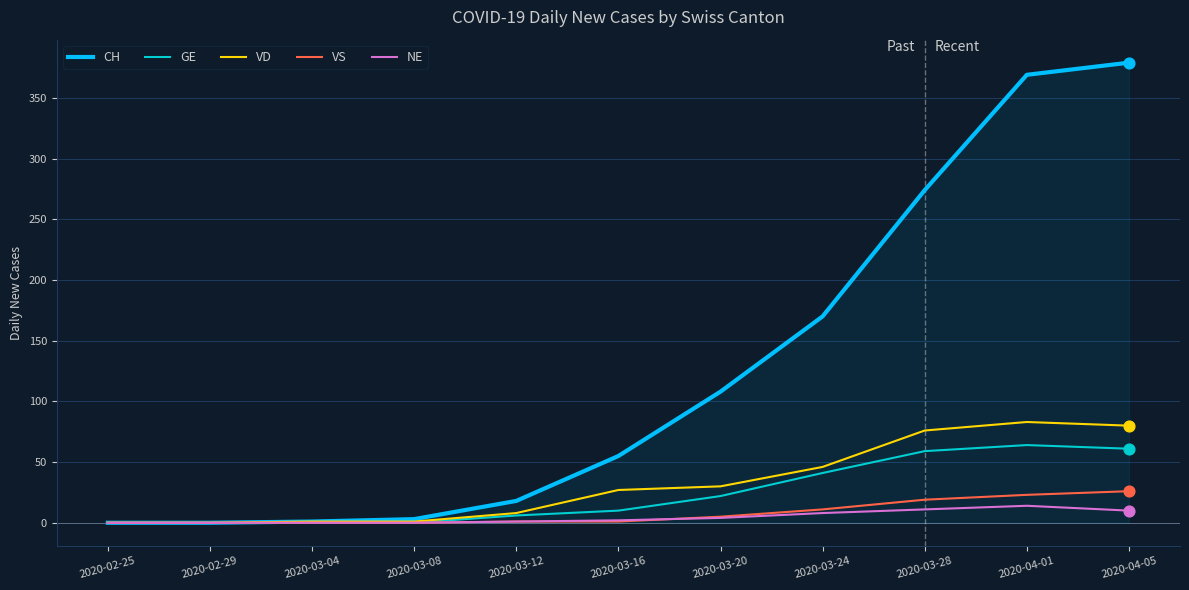

Which series has the largest range (max minus min)?

CH